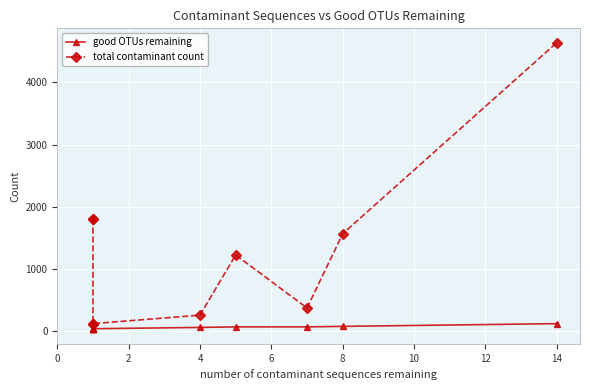

Does the chart display data point markers on the line(s)?

Yes